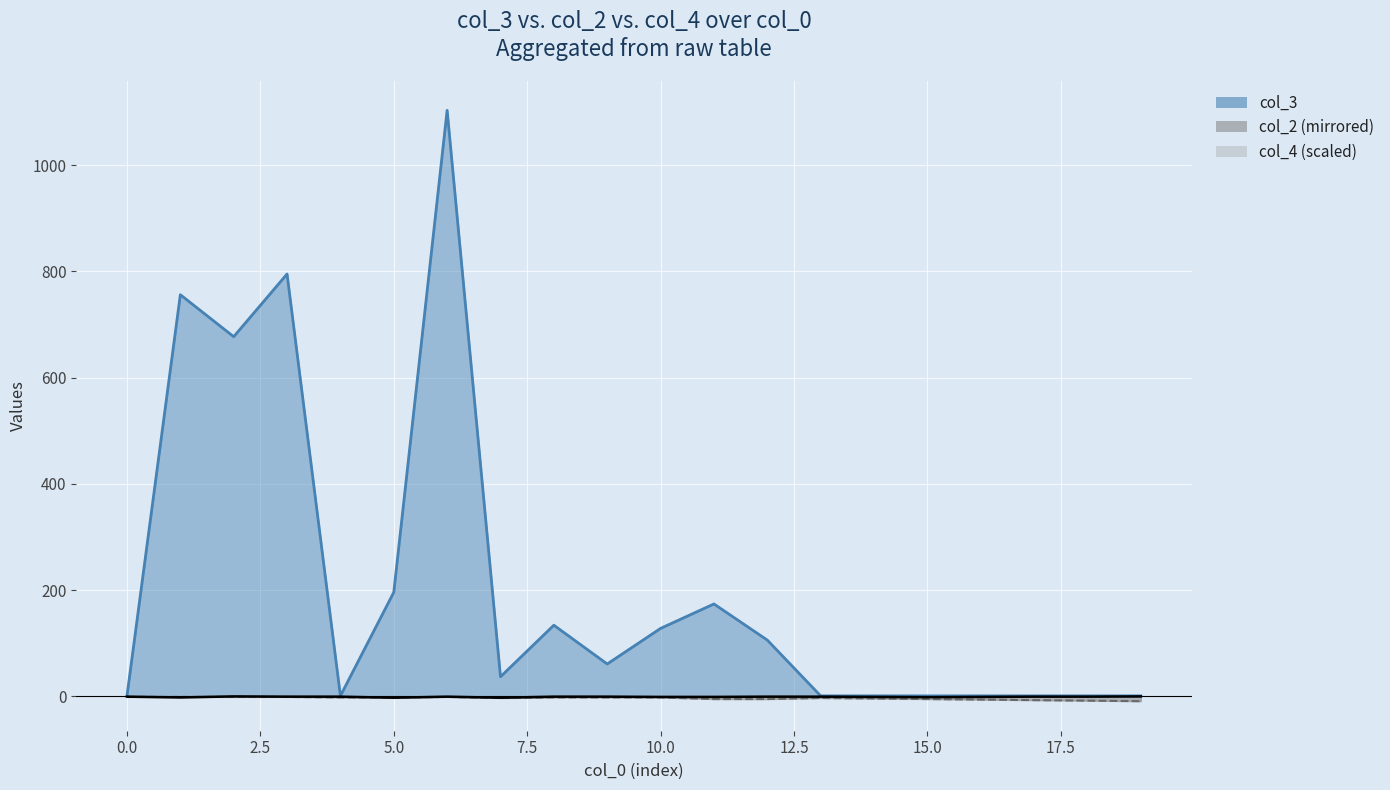

Reading right to left, extract all data points from this chart.

col_3: 19=1.0	18=1.0	17=1.0	16=1.0	15=1.0	14=1.0	13=1.0	12=106.0	11=174.0	10=128.0	9=61.0	8=134.0	7=37.0	6=1103.0	5=196.0	4=1.0	3=795.0	2=677.0	1=756.0	0=1.0
col_2: 19=-9.0	18=-8.0	17=-7.0	16=-6.0	15=-5.0	14=-4.0	13=-3.0	12=-5.0	11=-5.0	10=-2.0	9=-2.0	8=-2.0	7=-3.0	6=-1.0	5=-2.0	4=-2.0	3=-1.0	2=-1.0	1=-1.0	0=-1.0
col_4: 19=0.0	18=-0.5	17=-0.5	16=-1.0	15=-1.5	14=-1.0	13=-0.5	12=-0.5	11=-1.0	10=-1.0	9=-0.5	8=-0.5	7=-2.5	6=-0.5	5=-2.5	4=-0.5	3=-0.5	2=0.0	1=-2.0	0=-0.5